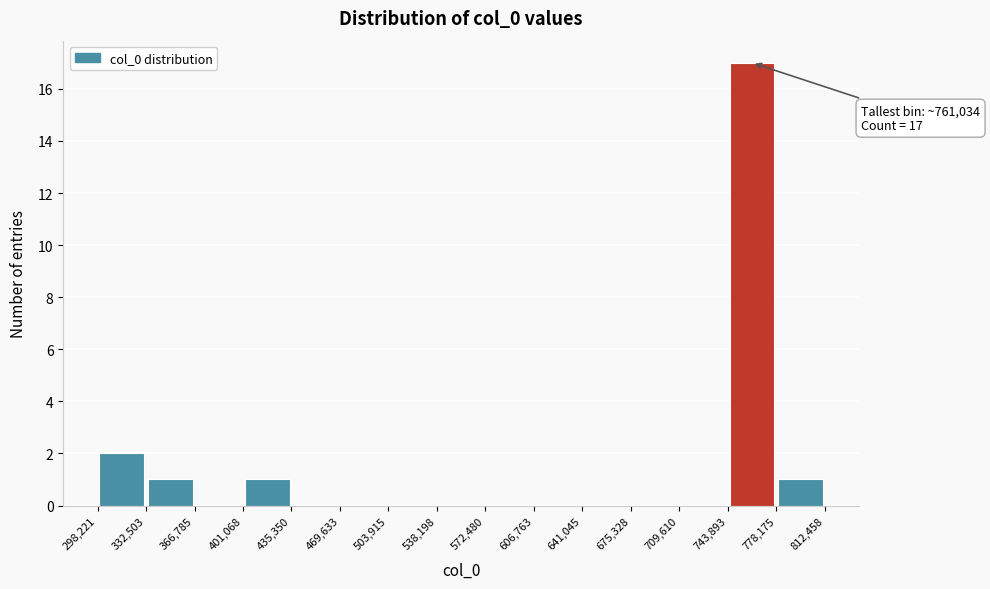

Over which range of the x-axis is the bar tallest?

743,893 to 778,175